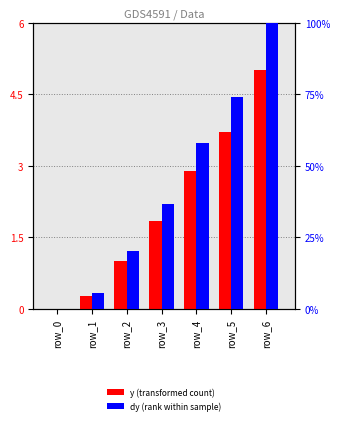

How many data points in y (normalized) are less than 1?

2